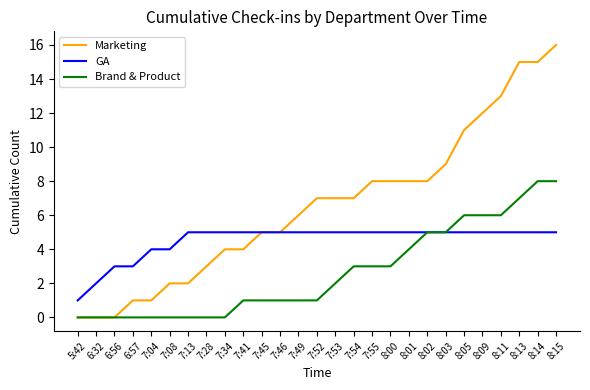

Rank the series by their maximum value, from highest to lowest.

Marketing, Brand & Product, GA